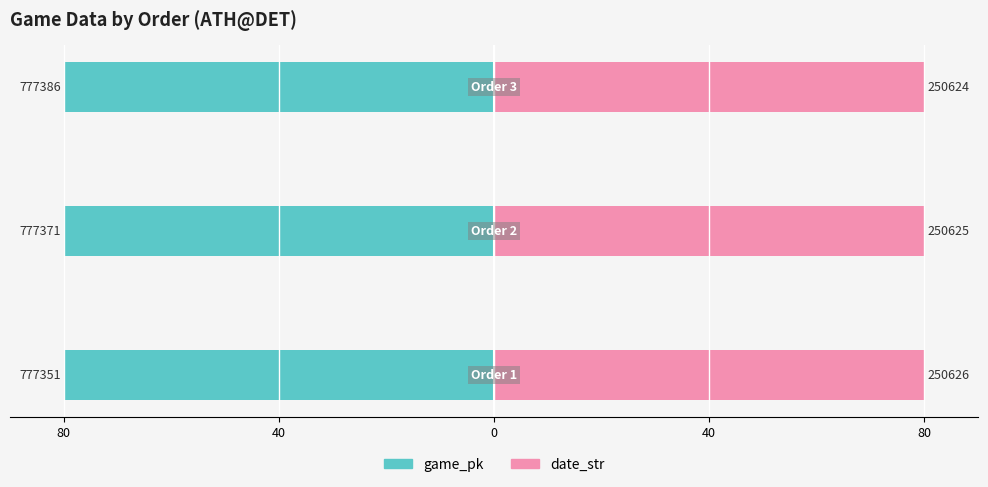

Does the chart contain any negative values?

Yes